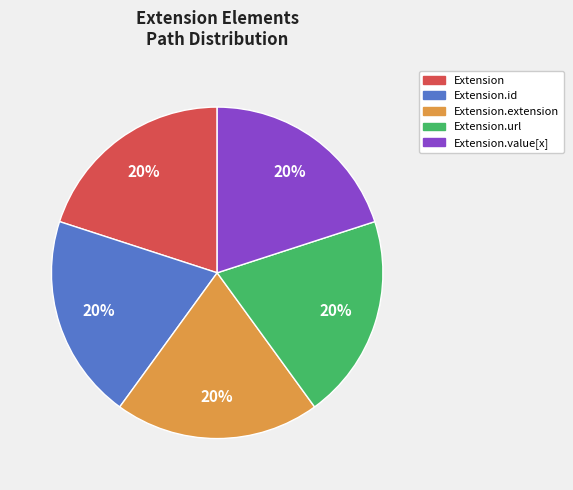

True or false: Extension.url accounts for 20% of the total.

True